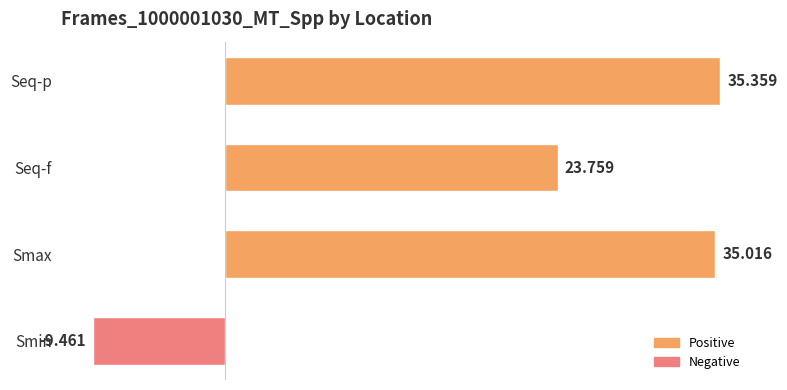

Rank the categories by value from highest to lowest.

Seq-p, Smax, Seq-f, Smin